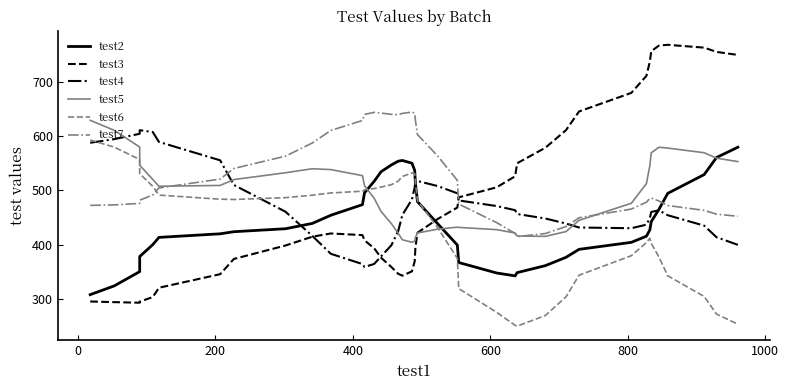

List the series in order of their peak value, highest first.

test3, test7, test5, test4, test6, test2